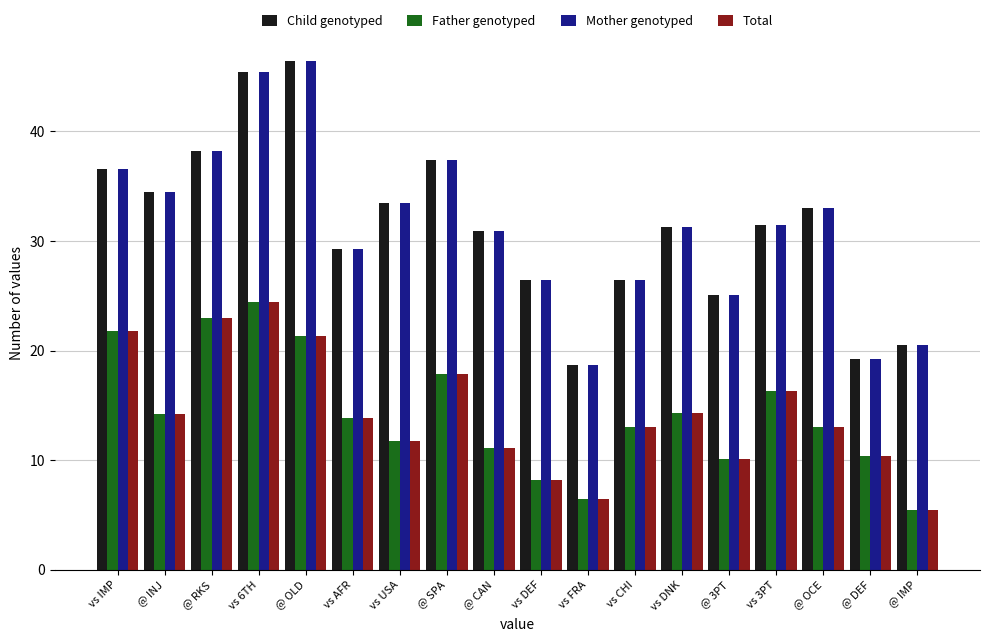

How many categories are shown in the chart?

18